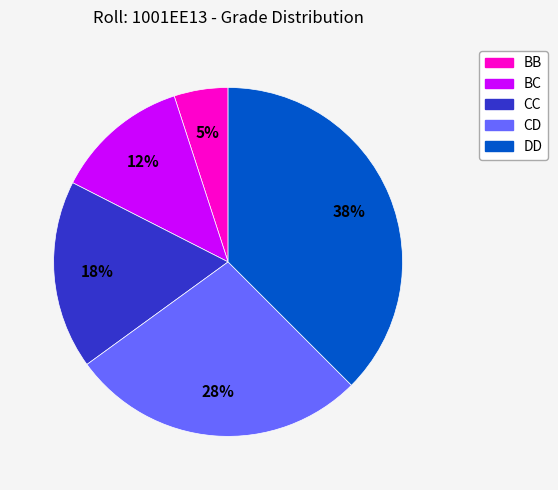

To the nearest percent, what is the average slice percentage?

20%